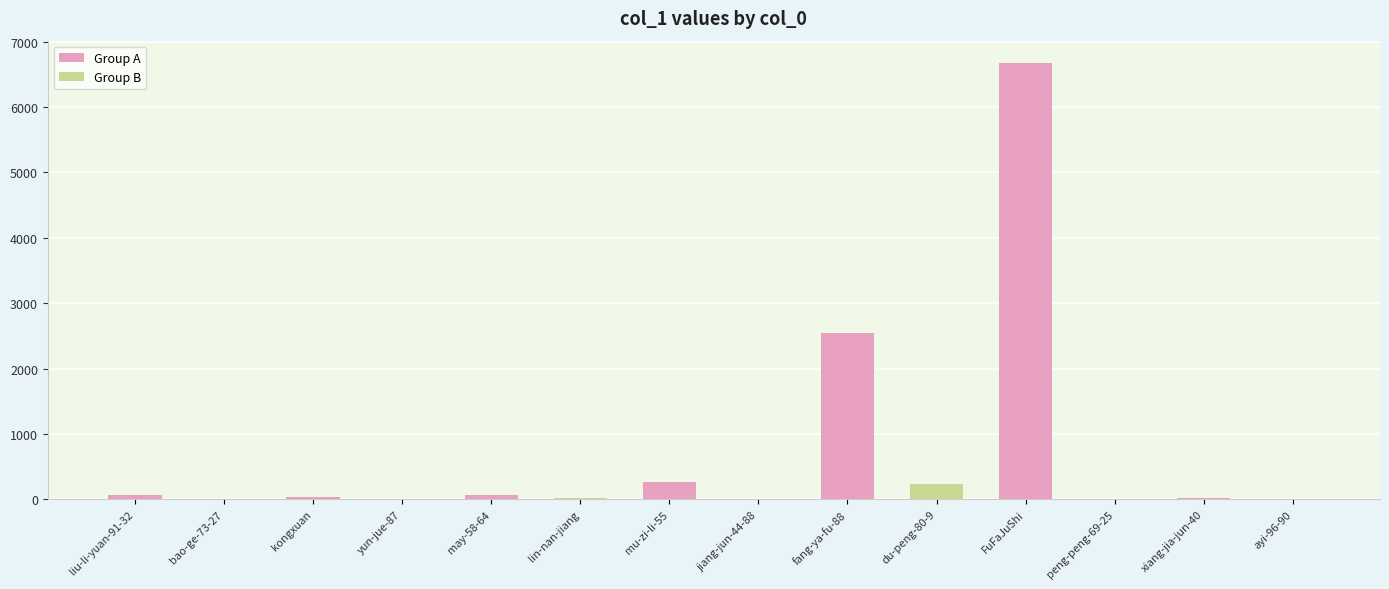

Between kongxuan and FuFaJuShi, which series saw the biggest shift?

Group A